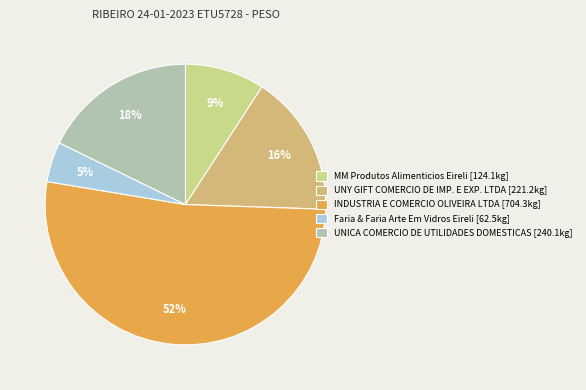

What is the largest slice in the pie chart?

INDUSTRIA E COMERCIO OLIVEIRA LTDA [704.3kg]